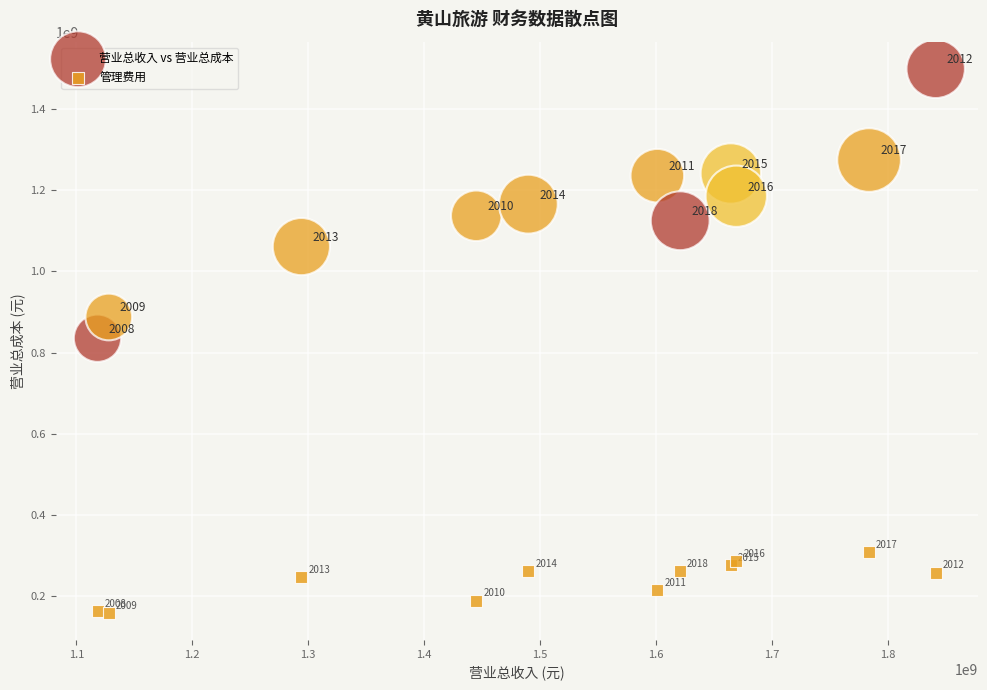

Which series reaches the minimum Y coordinate?

管理费用